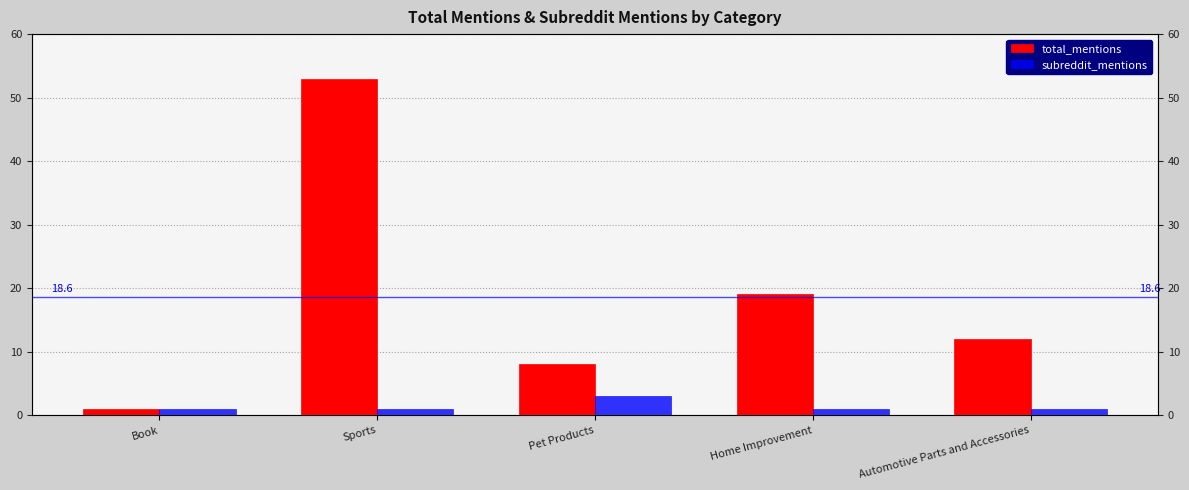

What is the label of the 1st bar from the right?

Automotive Parts and Accessories